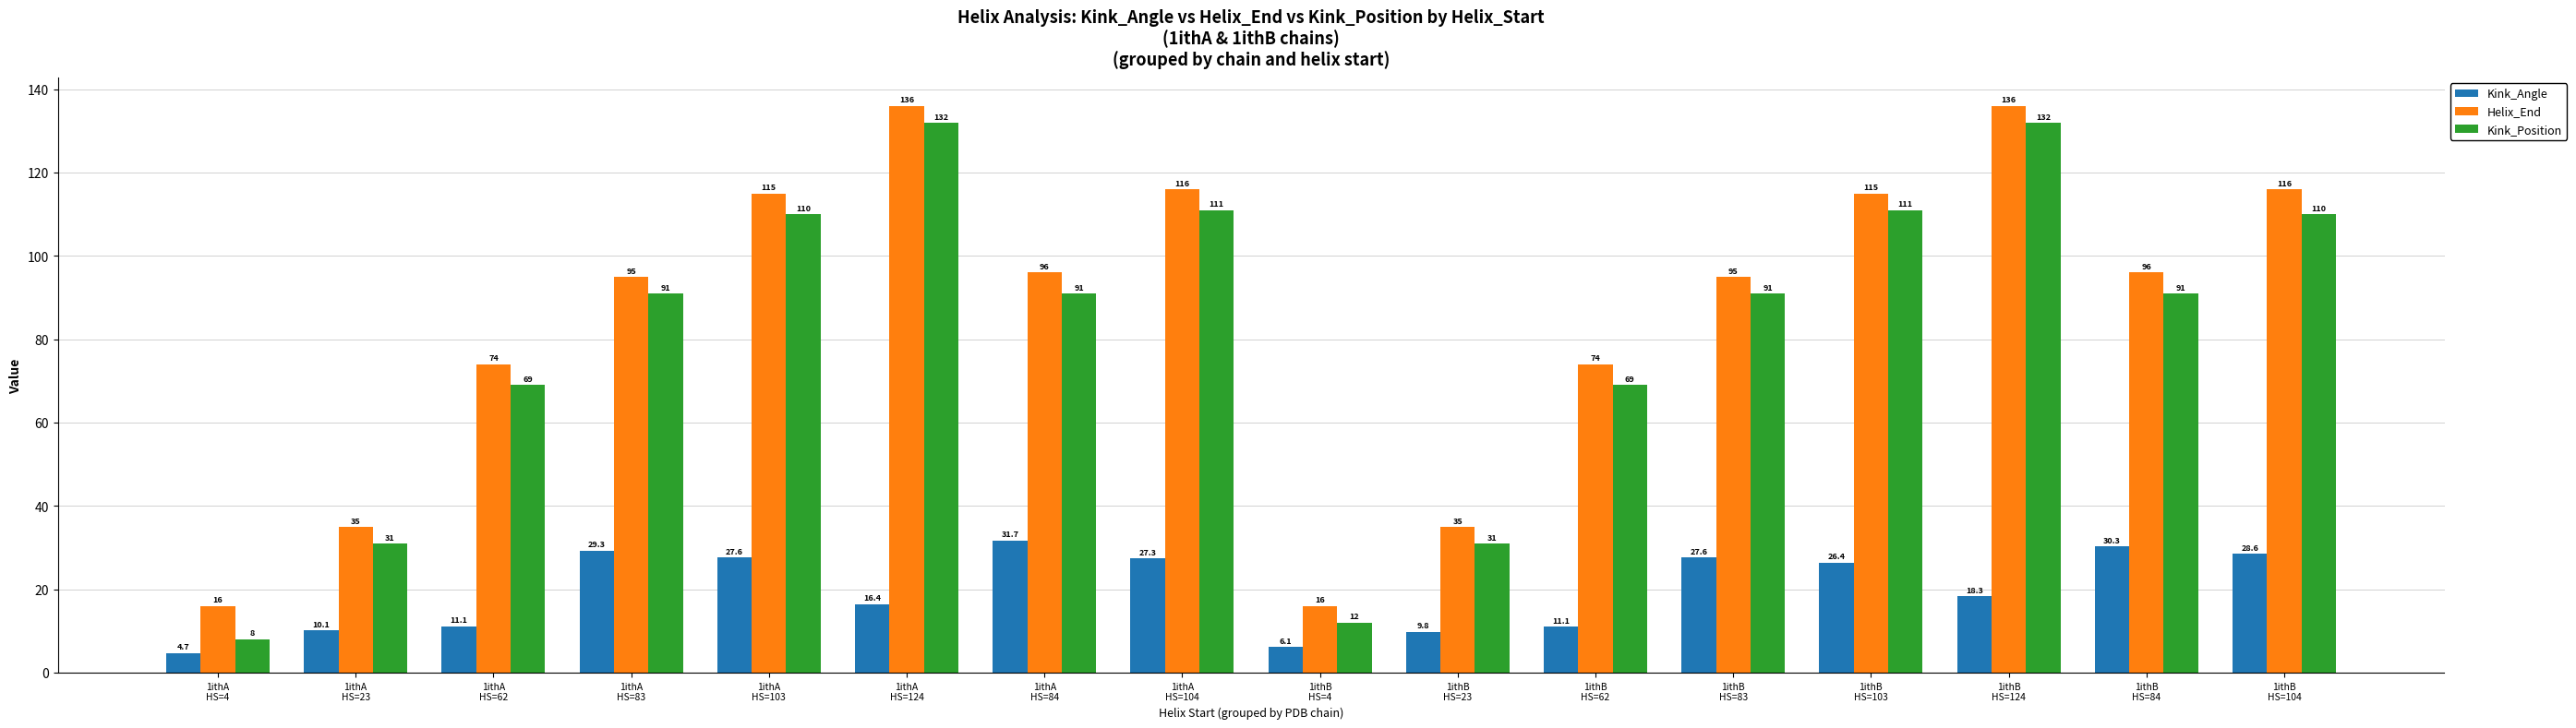

What is the sum of the Kink_Angle values at 1ithA
HS=23 and 1ithA
HS=124?

26.5